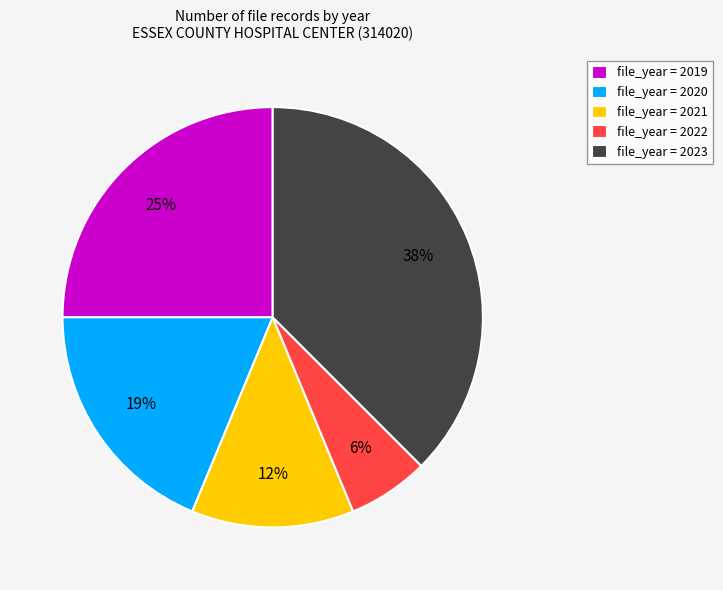

Is there a majority slice in this chart?

No